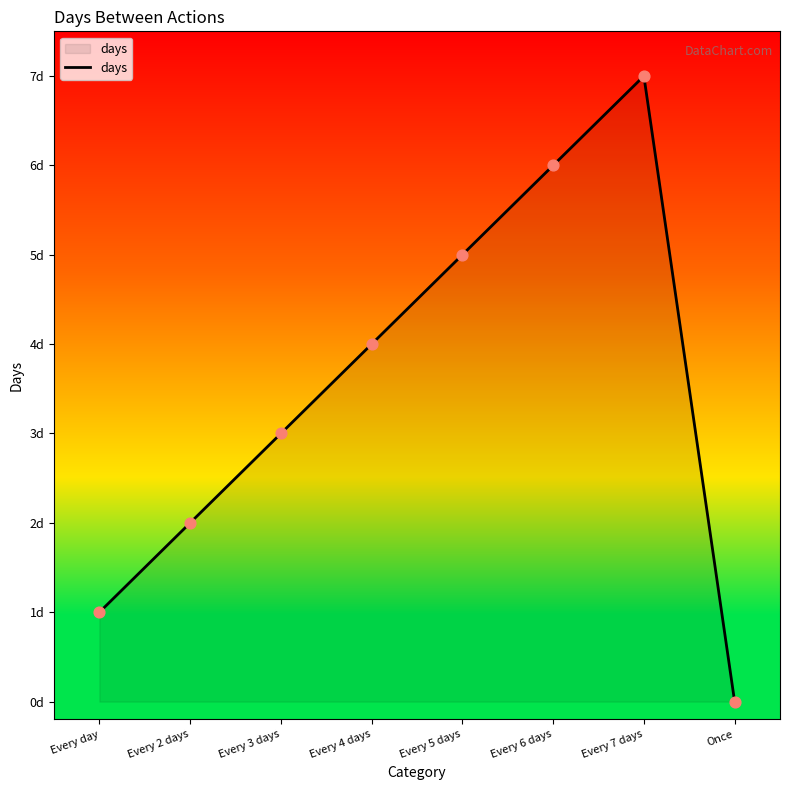

What is the ratio of the value at Every 2 days to the value at Every 5 days?

0.4